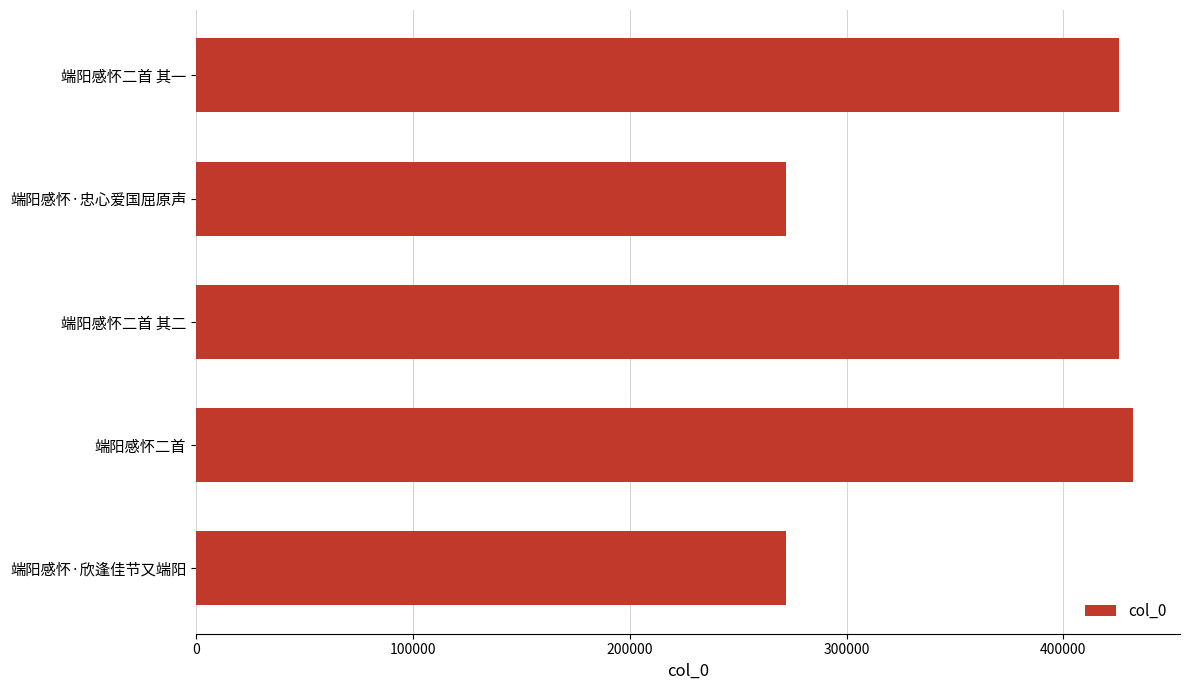

What is the difference between the second highest and second lowest values?

153827